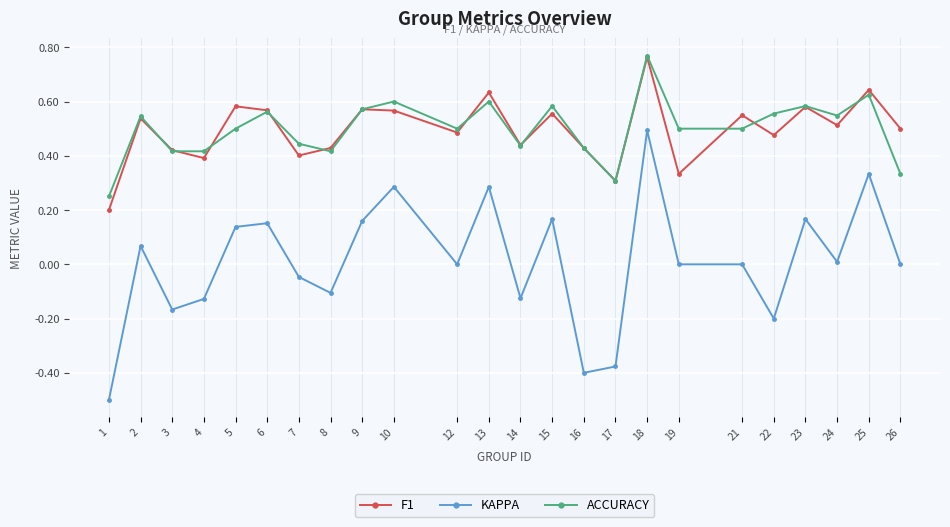

The value of KAPPA at 25 is 0.3. True or false?

True